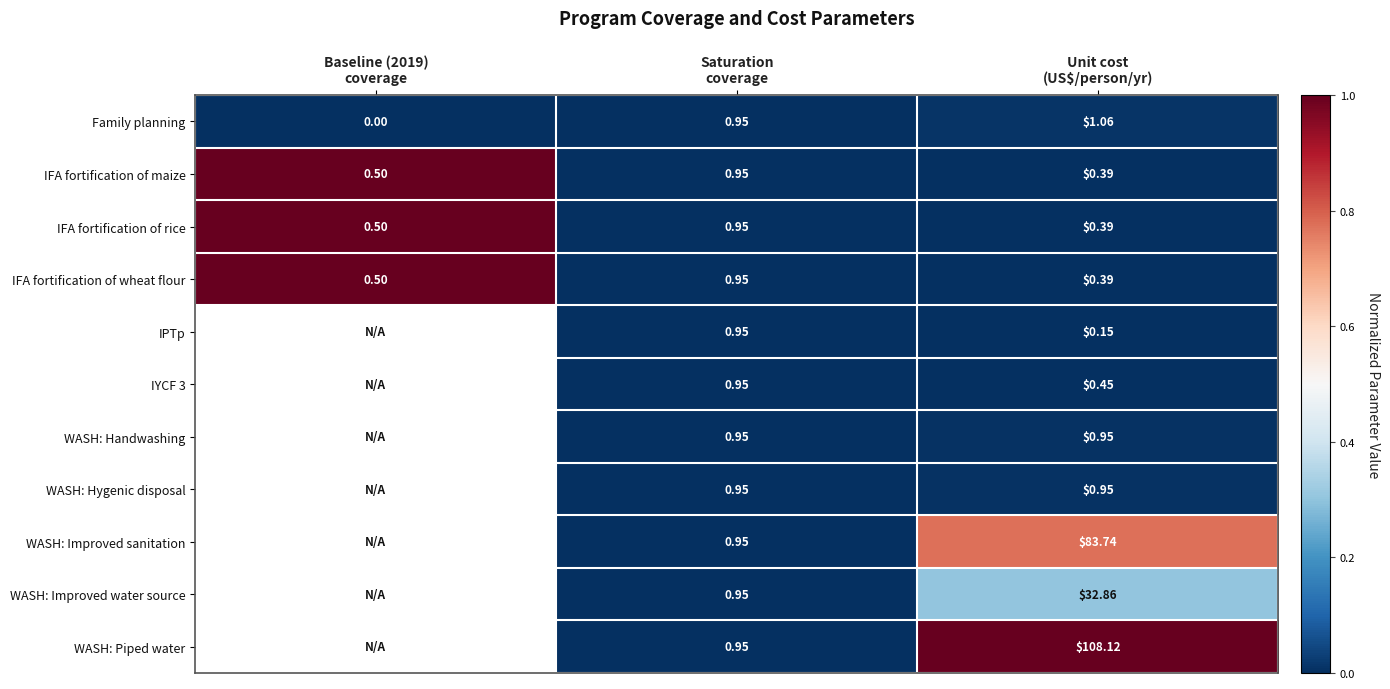

How many values in the Family planning series exceed 0?

2